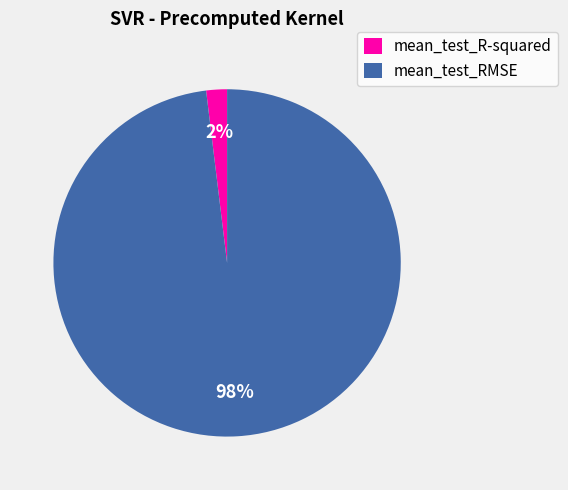

To the nearest percent, what is the combined percentage of mean_test_RMSE and mean_test_R-squared?

100%